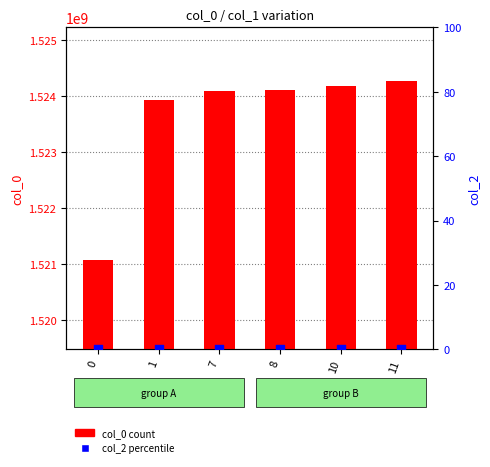

Is the value of col_0 (count) at 11 greater than the value of col_2 (percentile) at 0?

Yes